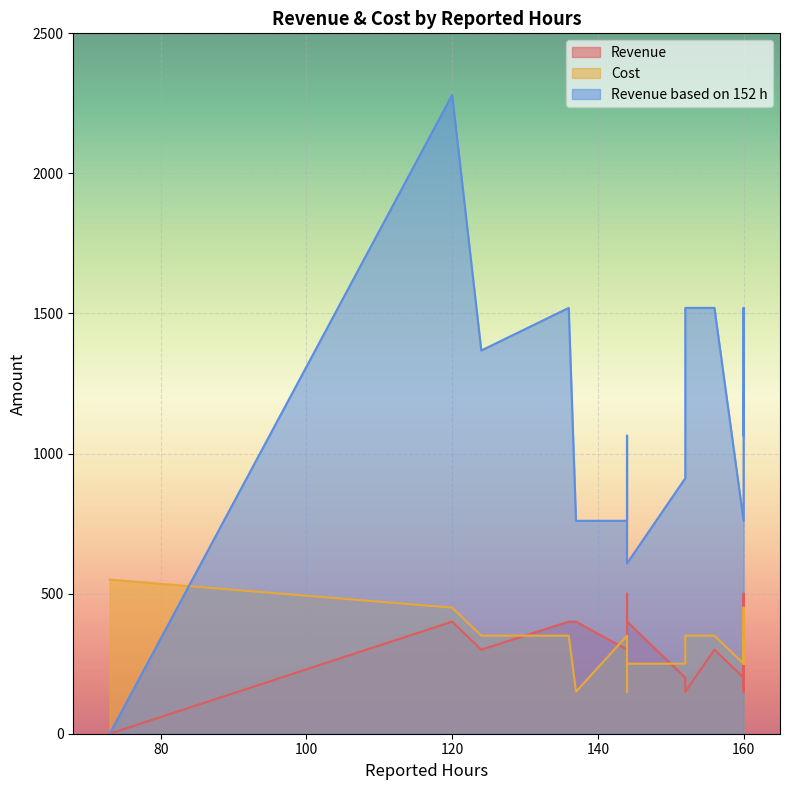

What are all the series names shown in the legend?

Revenue, Cost, Revenue based on 152 h